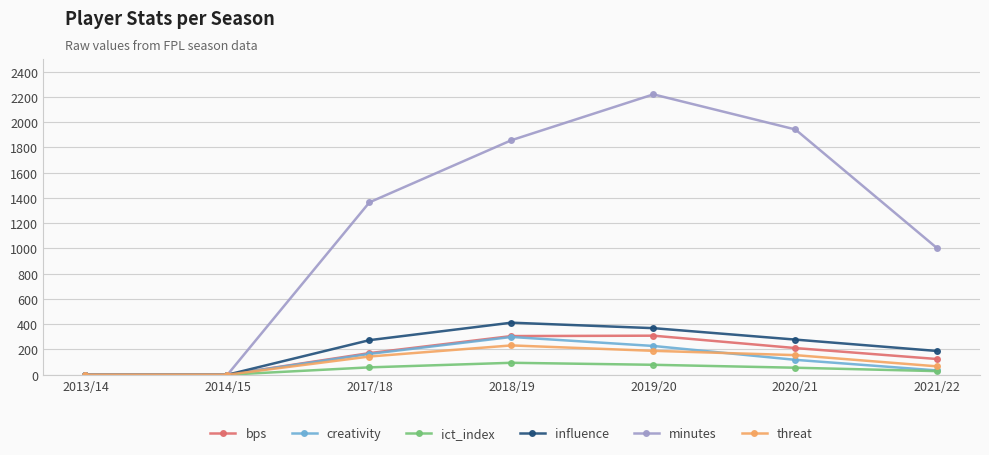

What is the label of the 1st point from the right?

2021/22